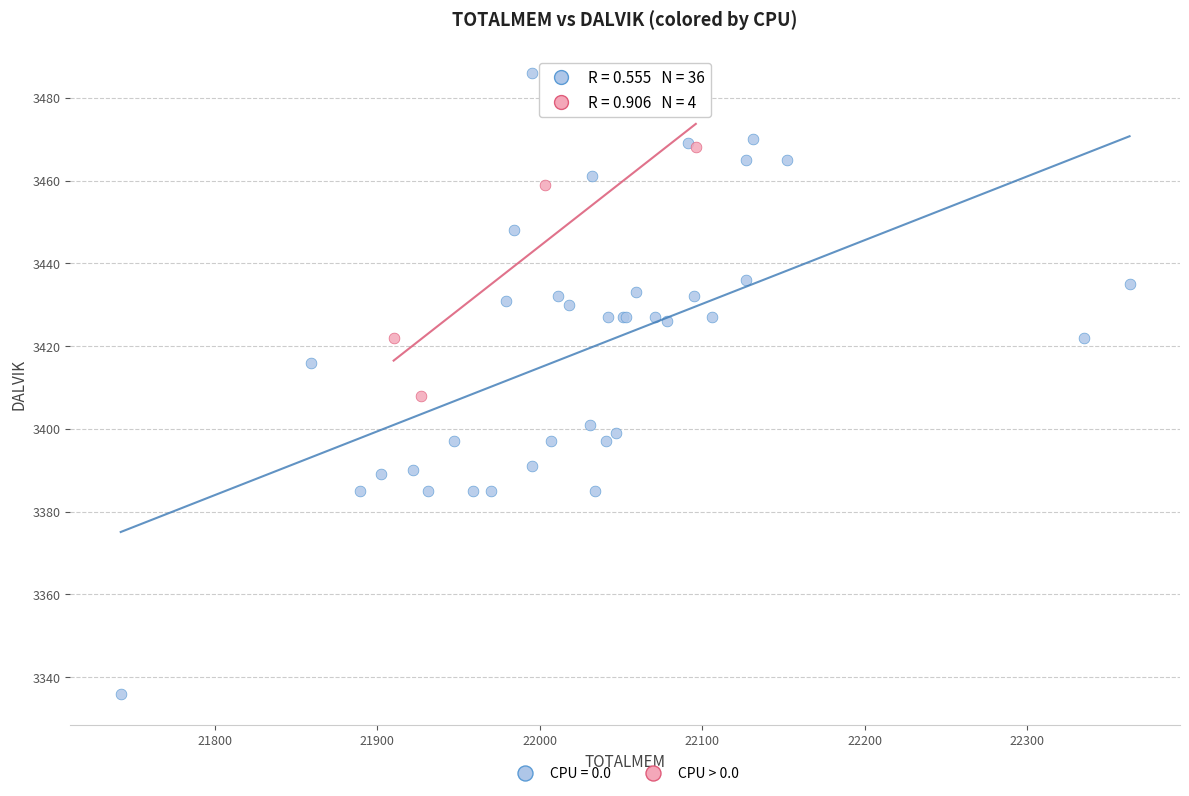

Which series contains the highest Y value?

CPU = 0.0